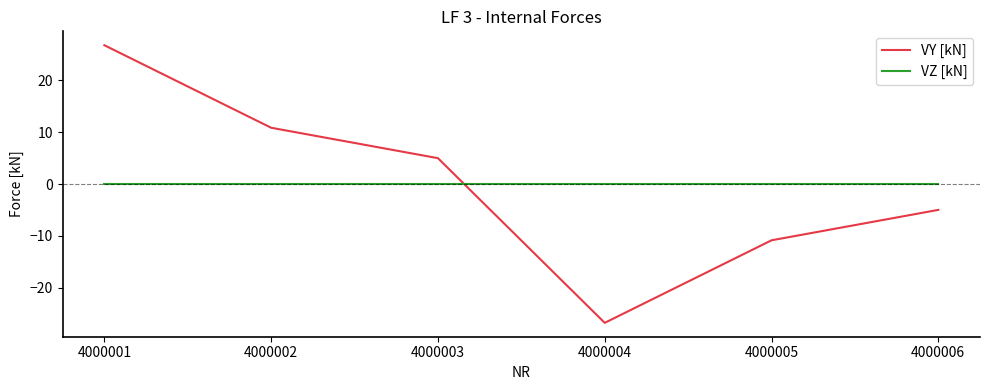

What is the minimum value for VY [kN]?

-26.7